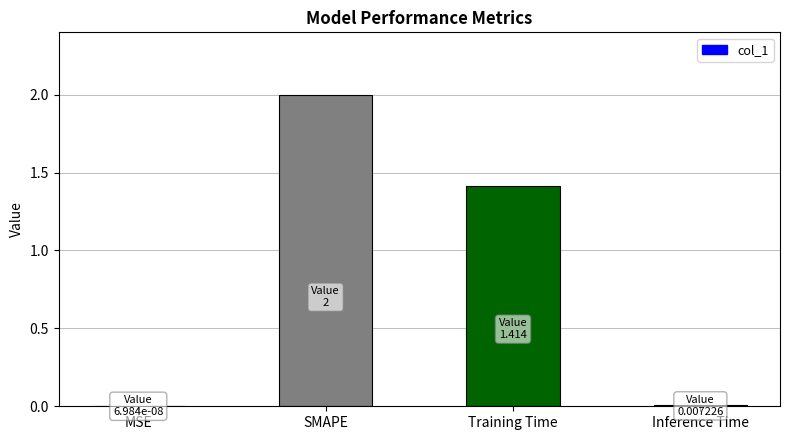

What is the sum of the values at SMAPE and Training Time?

3.4